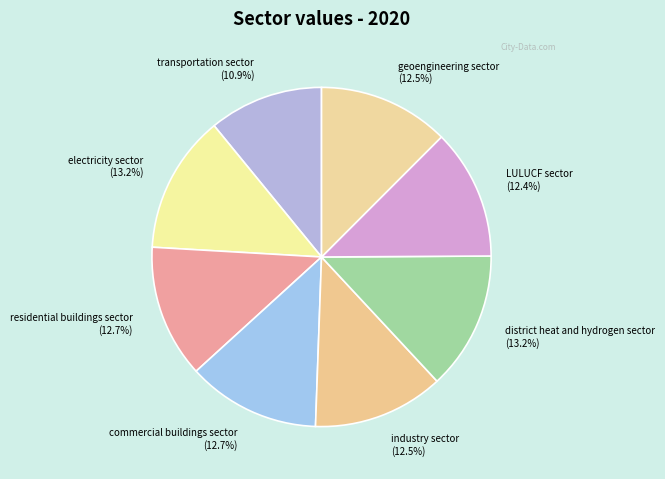

Is there a majority slice in this chart?

No